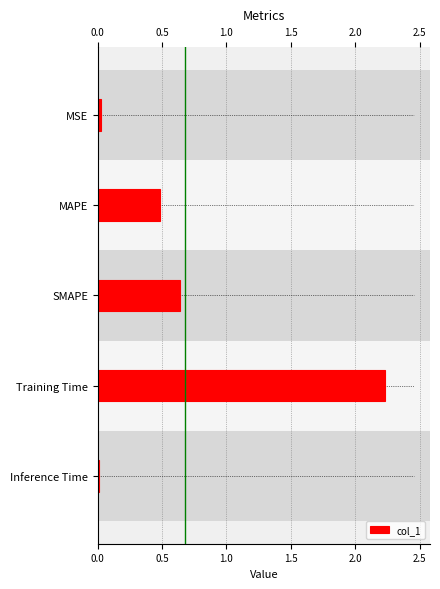

Which category has the highest value across all series?

Training Time